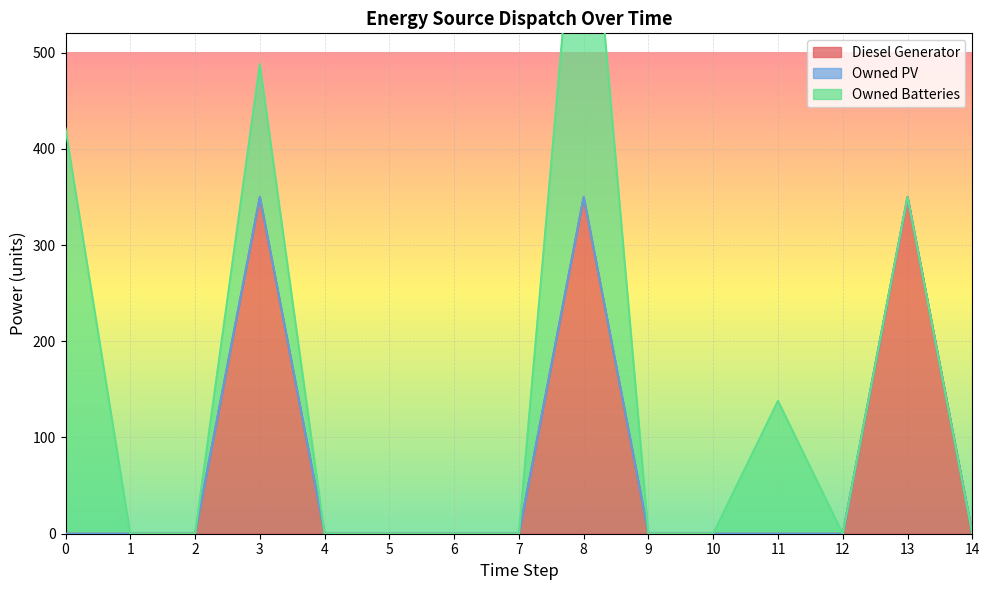

True or false: Diesel Generator has a value of -206 at 9.

False